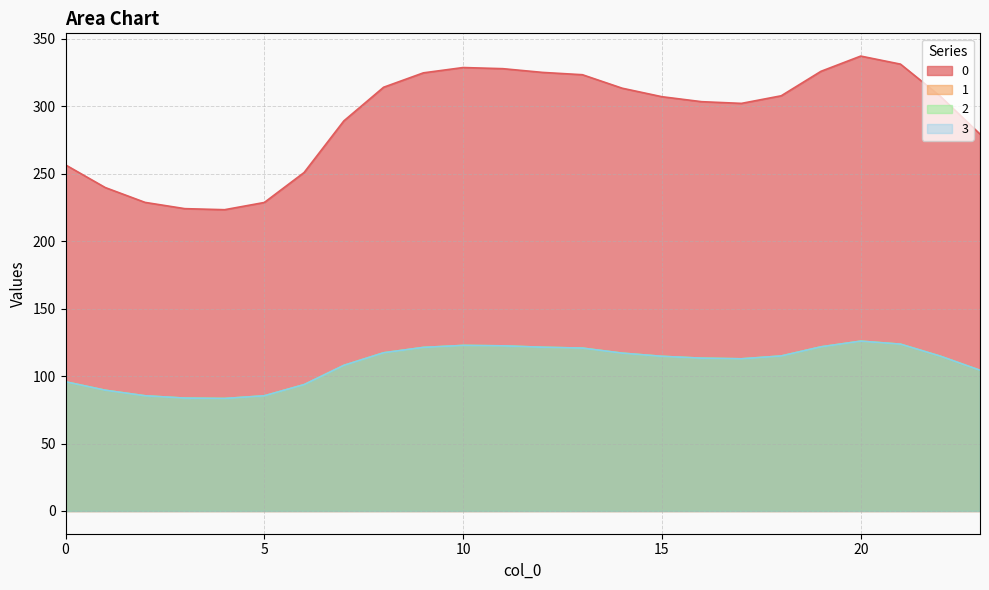

True or false: 1 and 3 cross at least once.

False